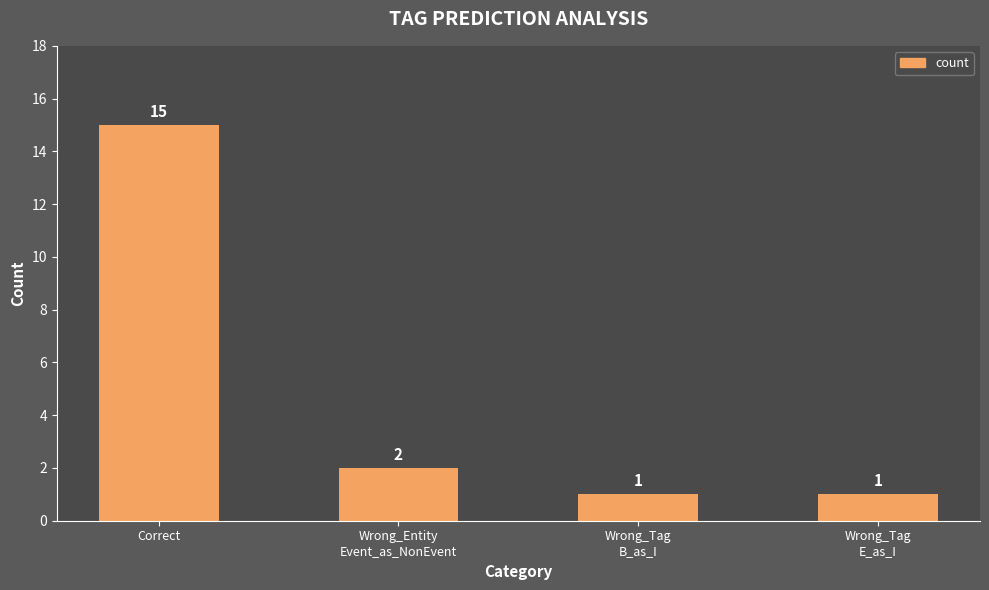

How many data points are less than 2?

2